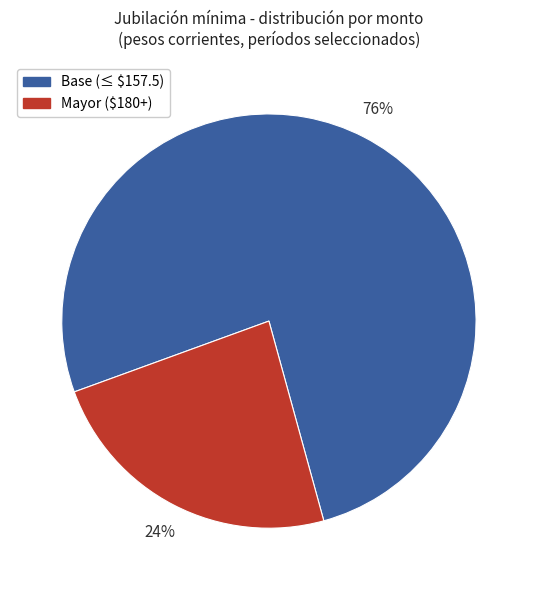

Does any single category account for the majority?

Yes